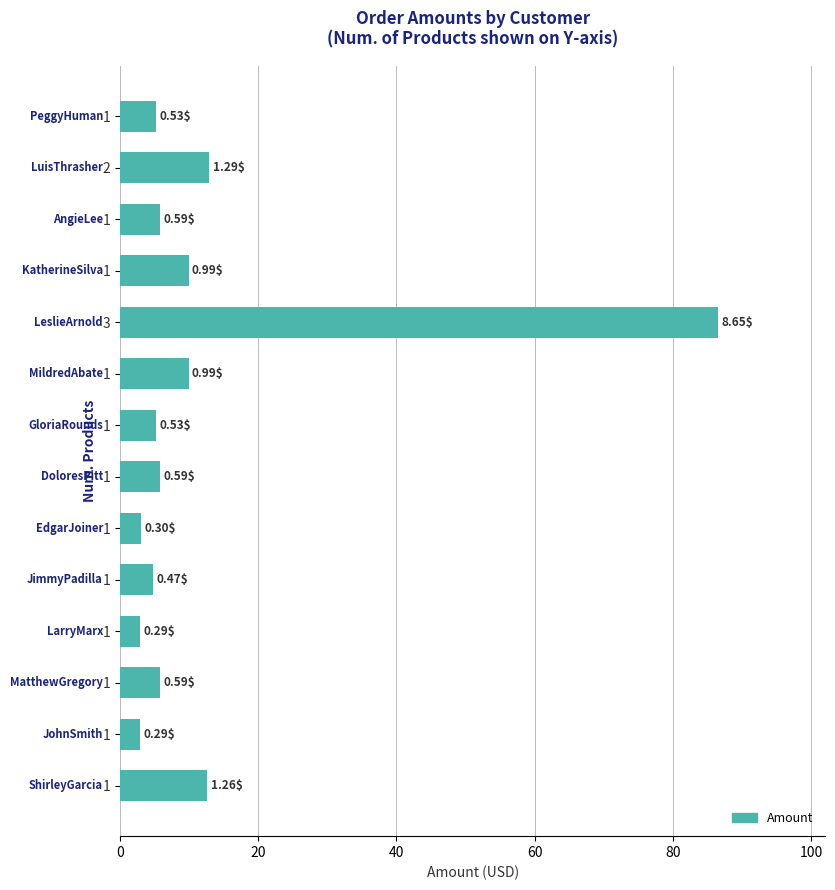

What is the maximum value shown in the chart?

86.5